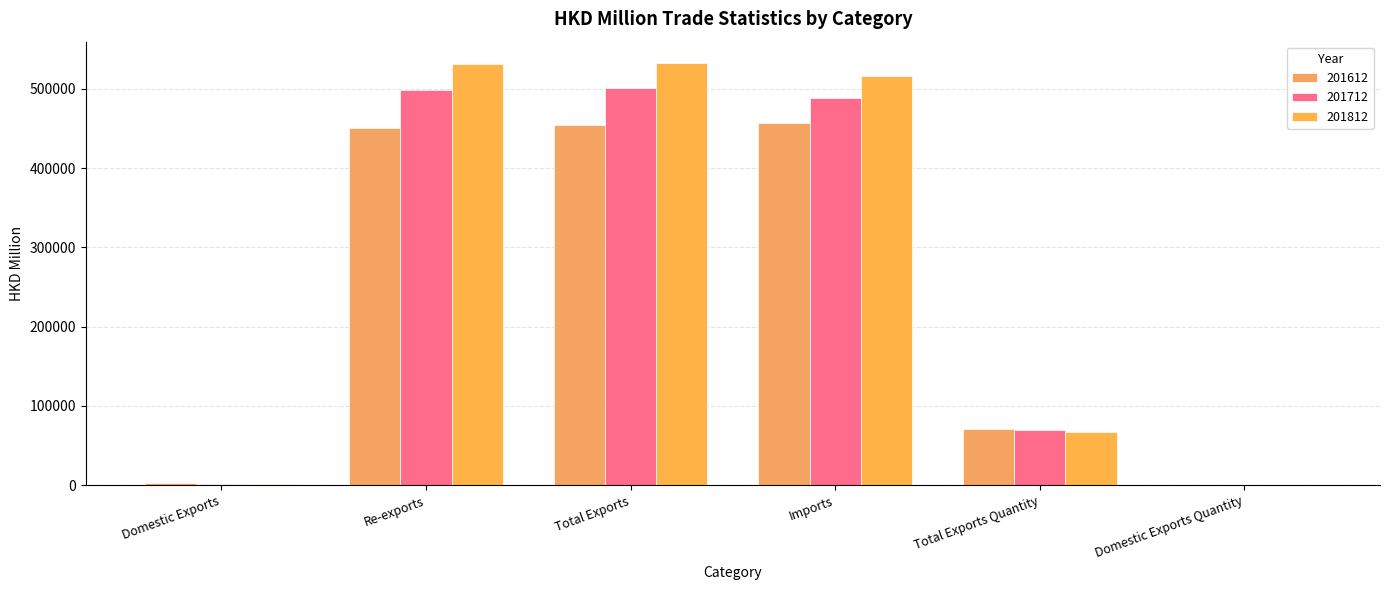

What is the total value across all series at Domestic Exports?

6350.6